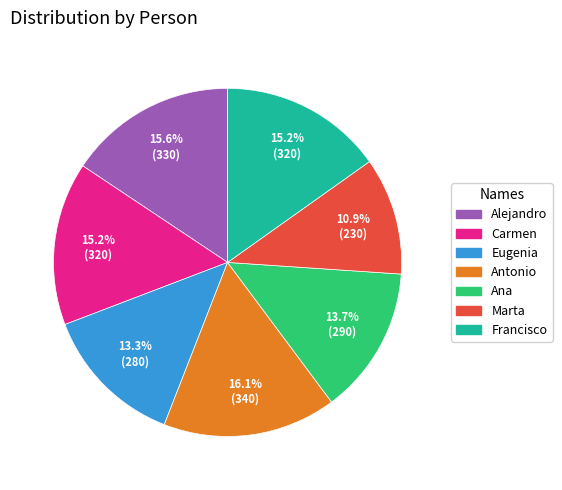

How many segments does this pie chart have?

7